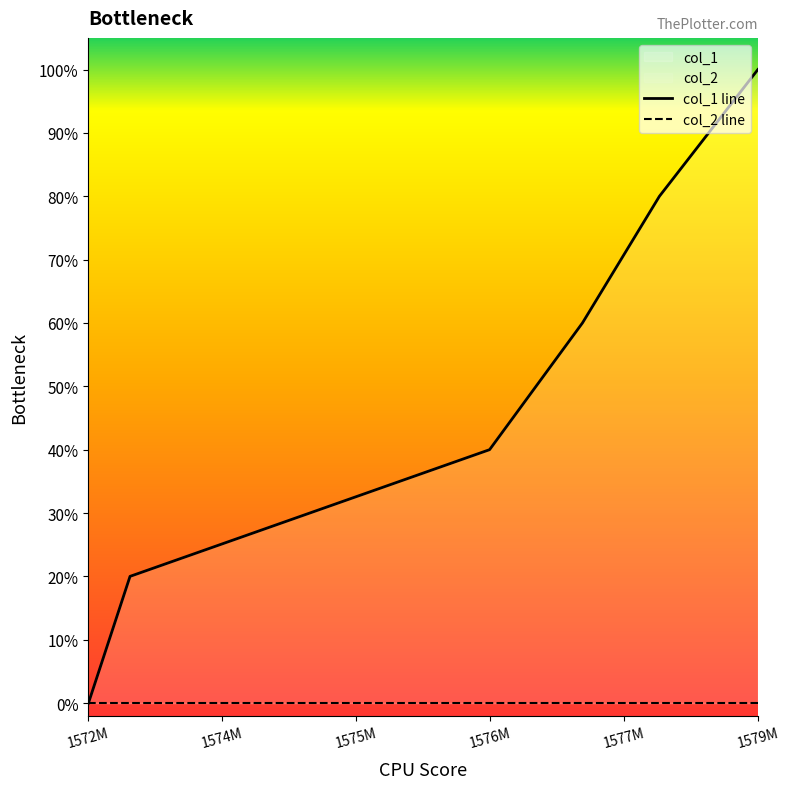

What is the difference between the maximum and minimum values in the col_1 line series?

1.0